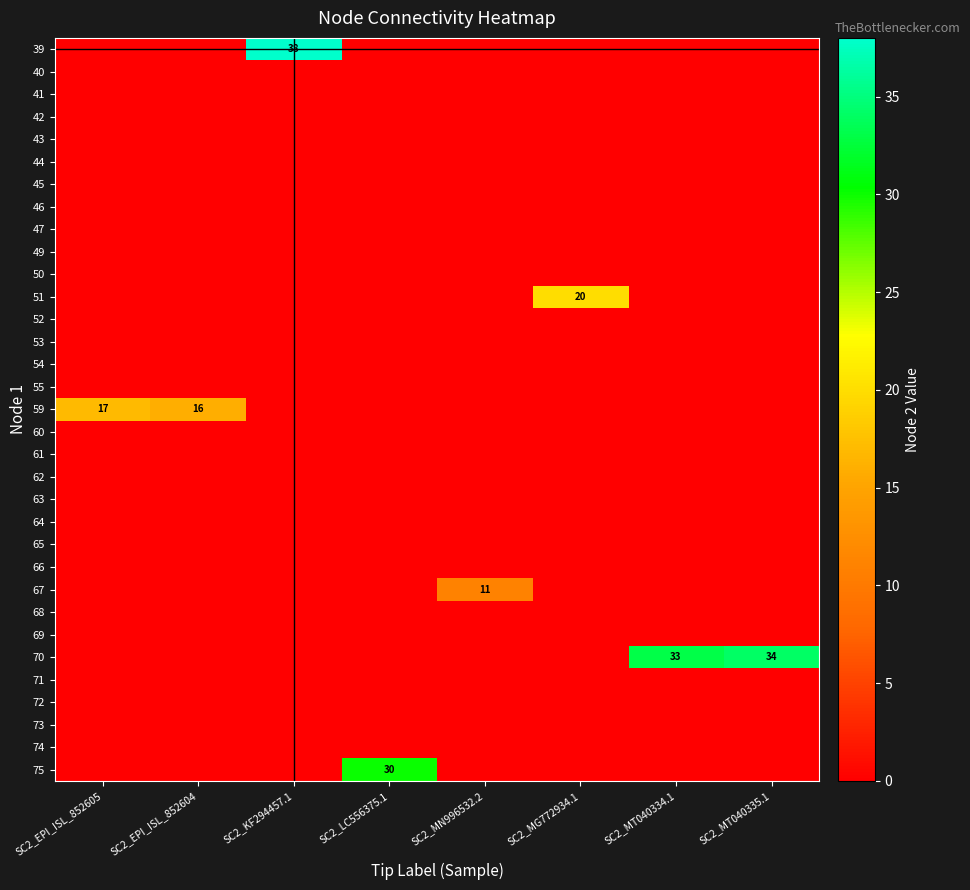

At which label does 44 reach its minimum?

SC2_EPI_ISL_852605